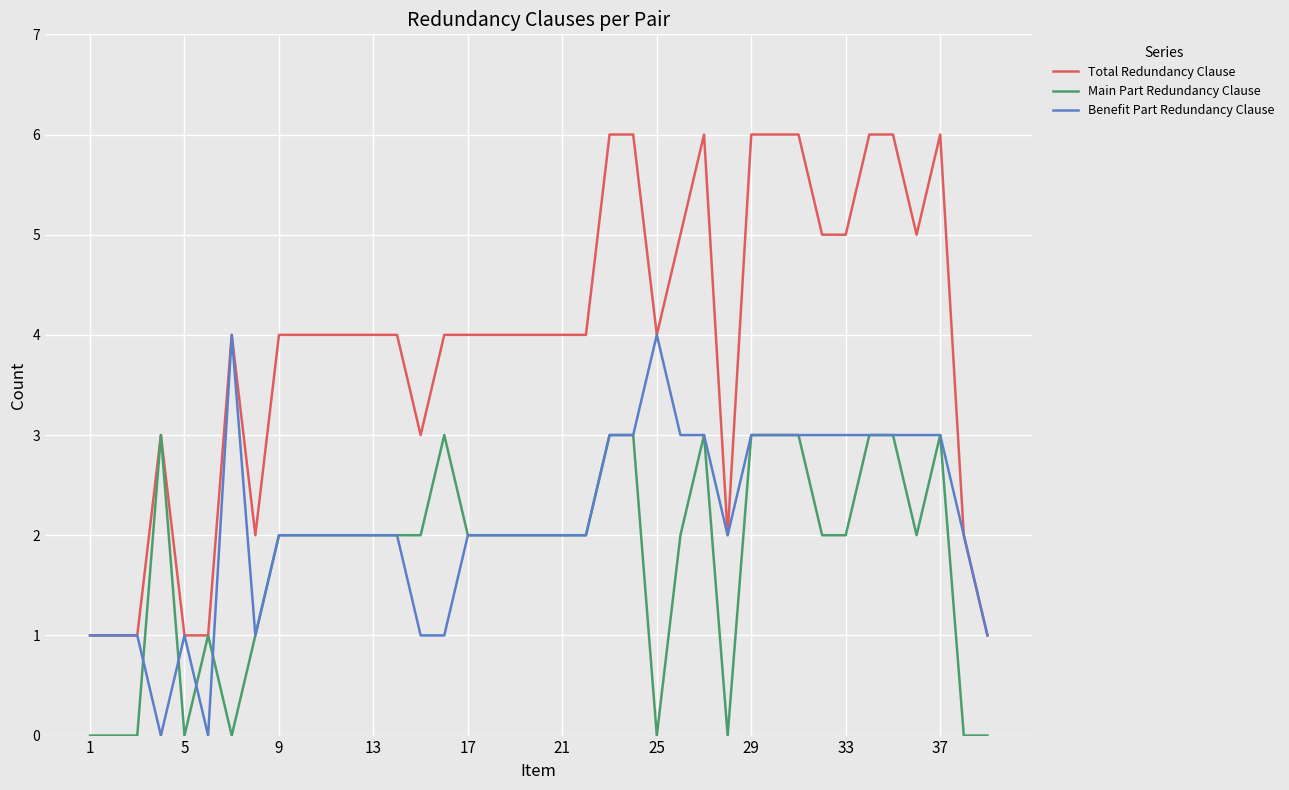

Does the chart display data point markers on the line(s)?

No